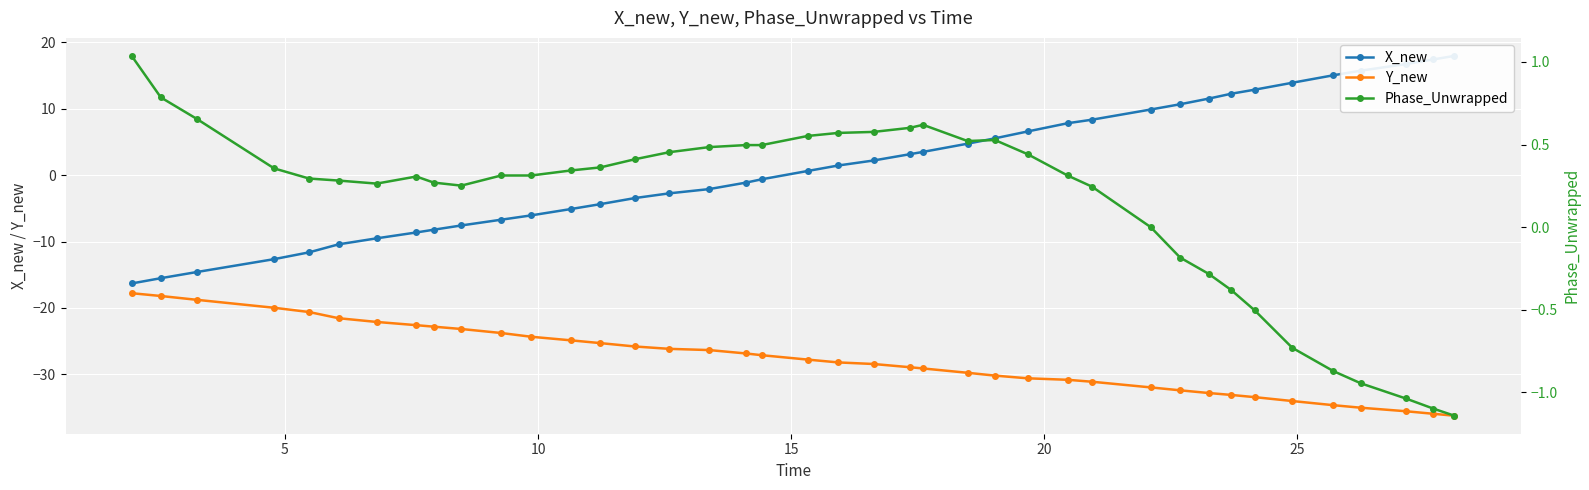

What is the sum of all Phase_Unwrapped values?

6.0